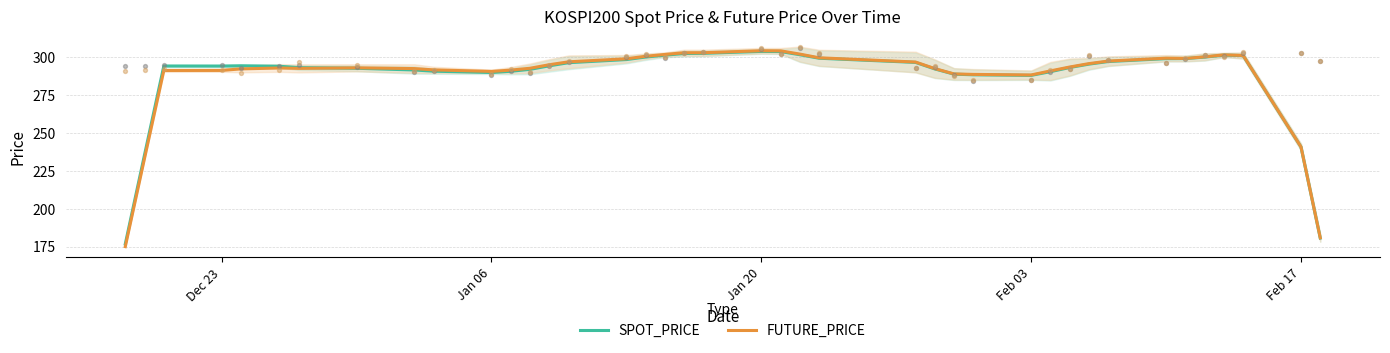

What are all the series names shown in the legend?

SPOT_PRICE, FUTURE_PRICE